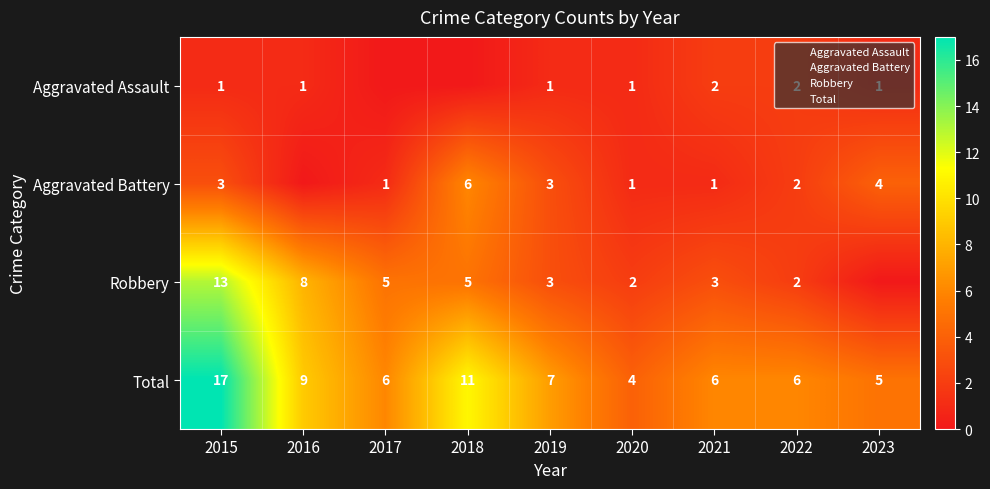

How many values in the Aggravated Assault series are below 1?

2